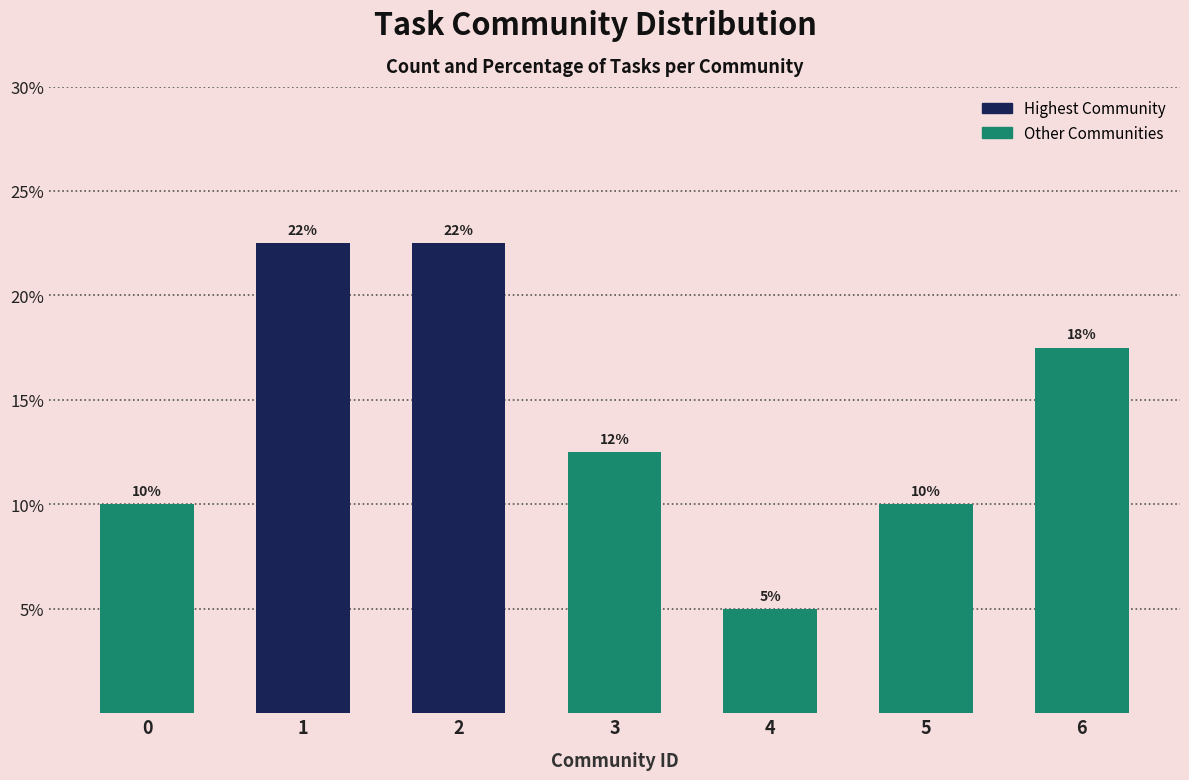

True or false: the data shows 10.0 at 0.

True